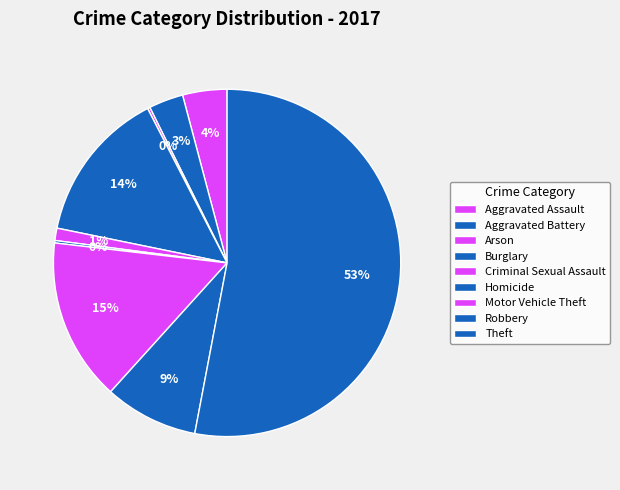

What is the smallest slice in the pie chart?

Arson